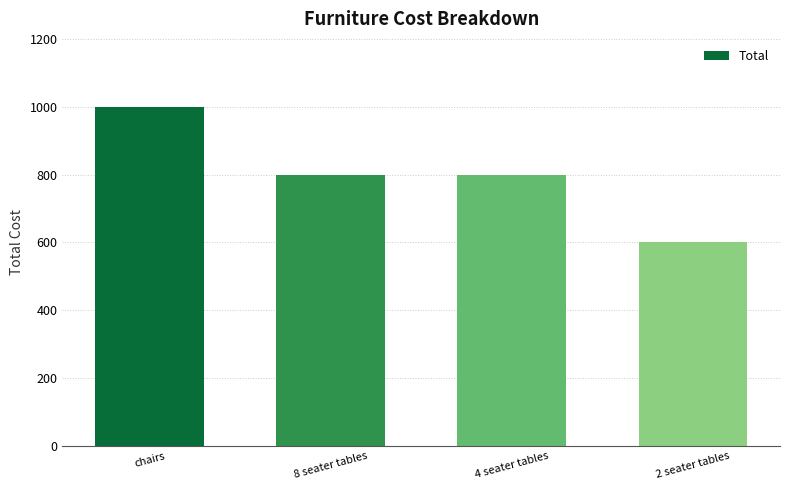

What is the value of the 2nd bar from the left?

800